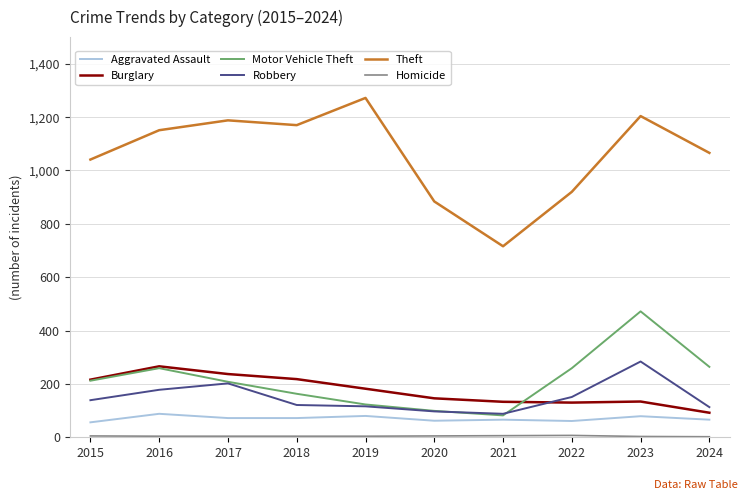

True or false: Aggravated Assault and Theft cross at least once.

False